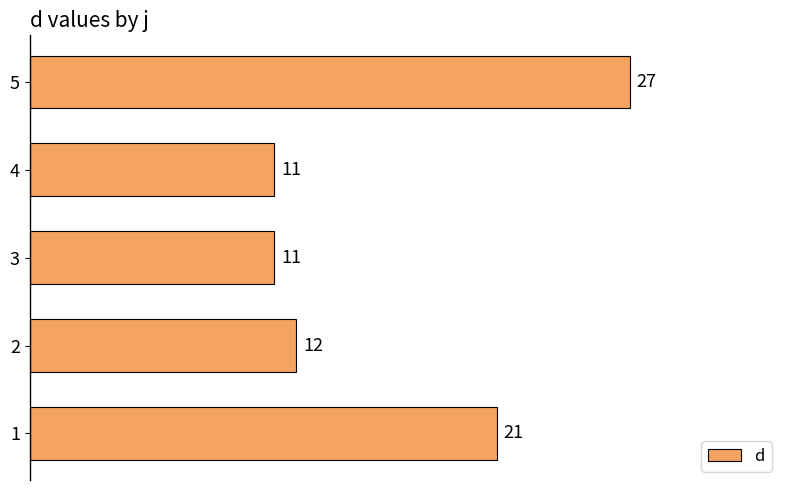

What is the average value?

16